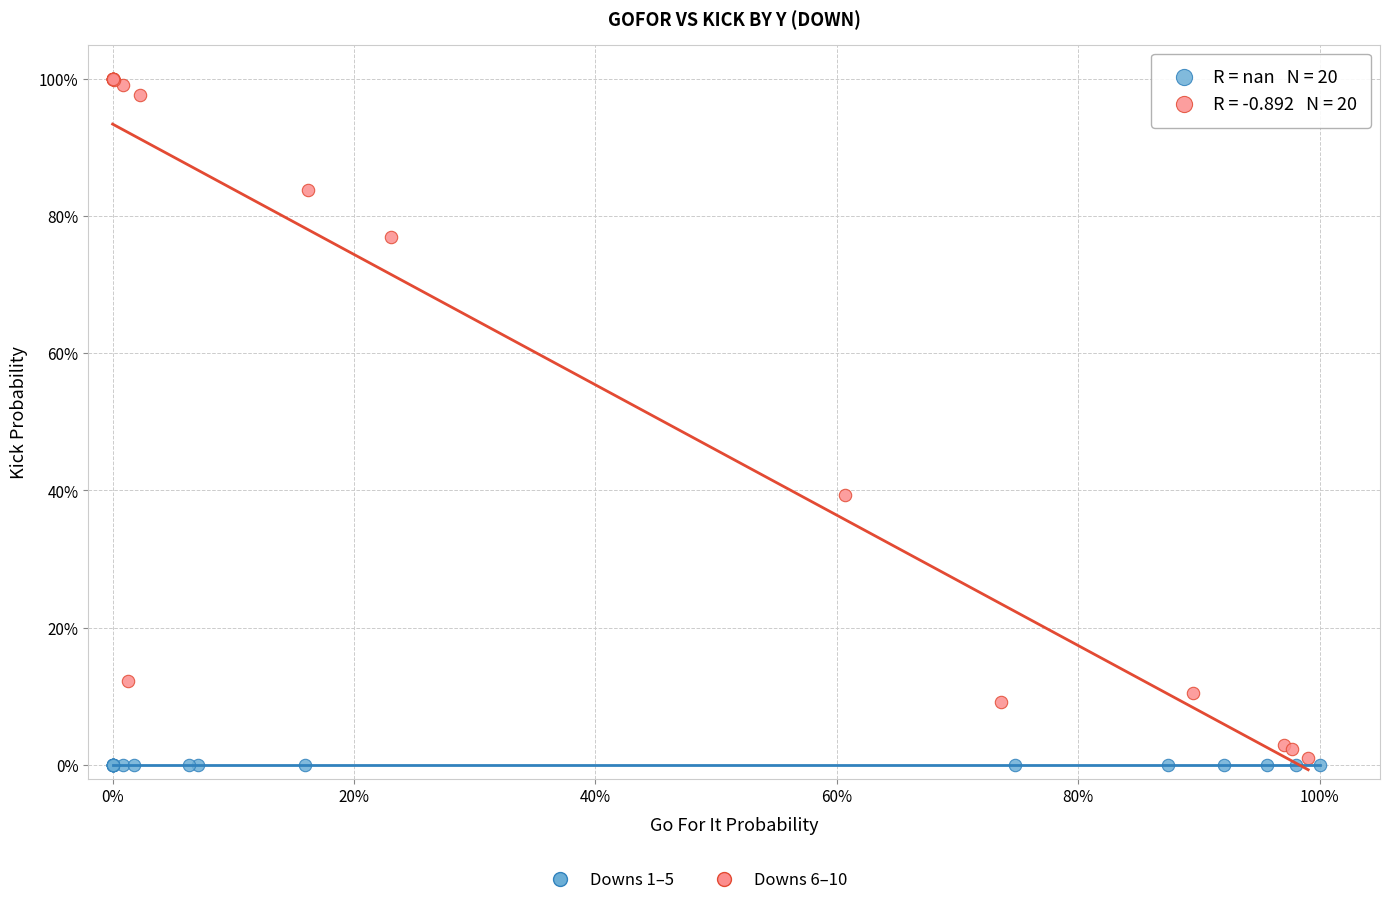

Which series reaches the minimum Y coordinate?

Downs 1–5